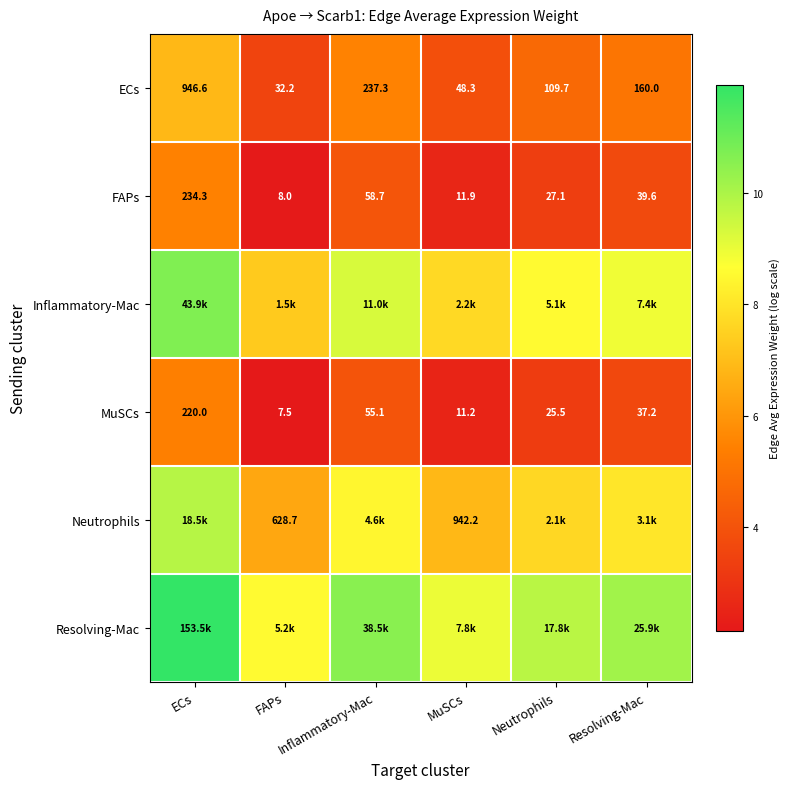

What is the difference between the highest and lowest values at MuSCs?

6.5